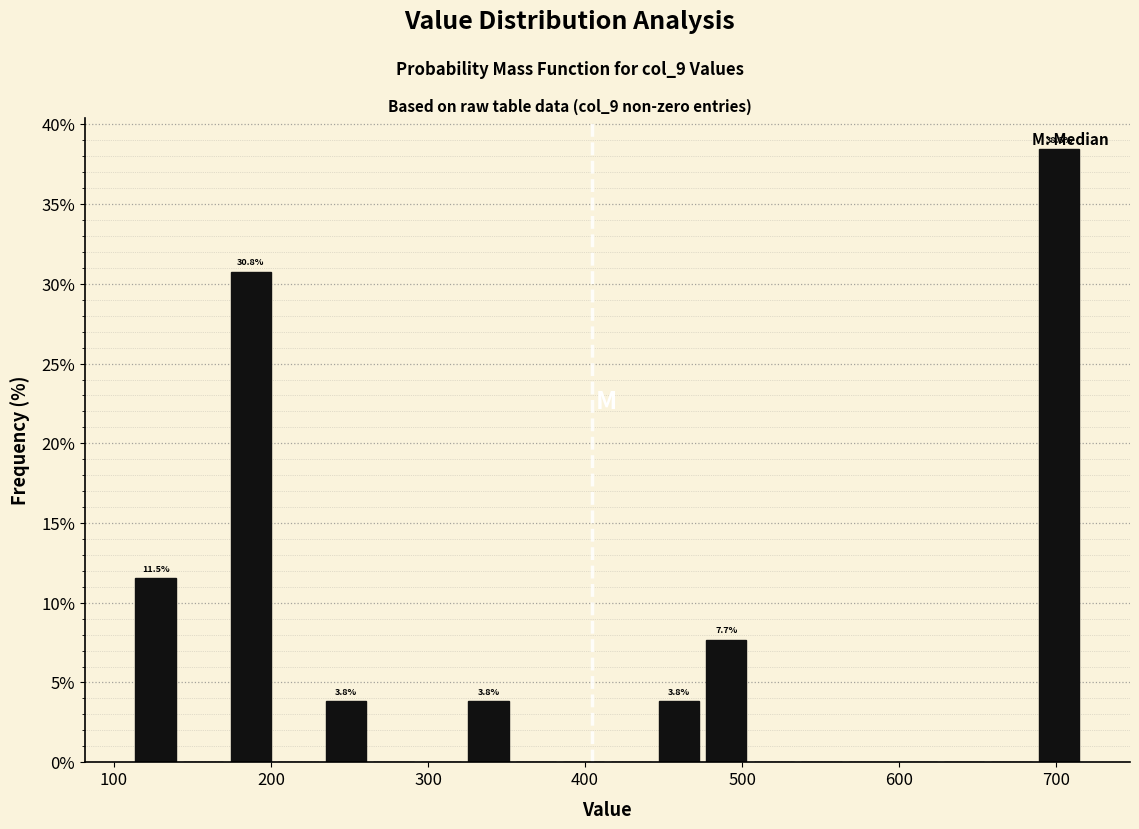

Around what value on the x-axis is the tallest bar? Give the approximate position of its centre, as read against the axis.

700